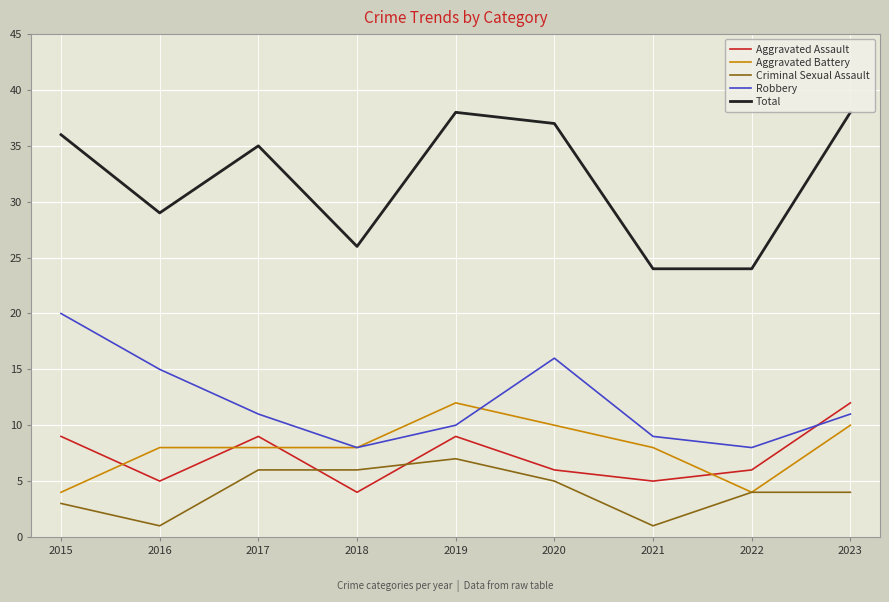

Count the number of categories in the chart.

9